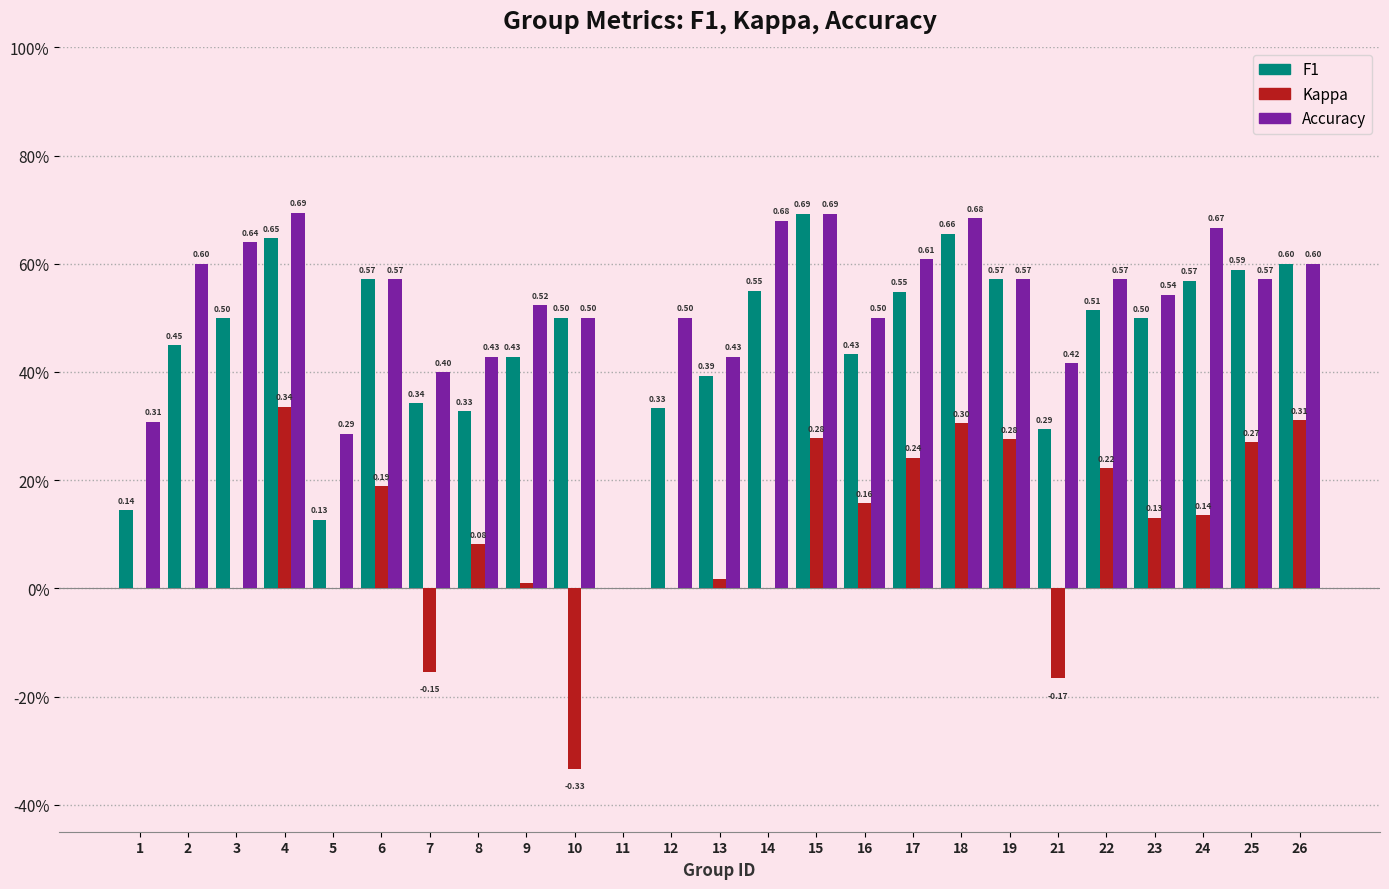

The value of Kappa at 23 is 0.1. True or false?

True